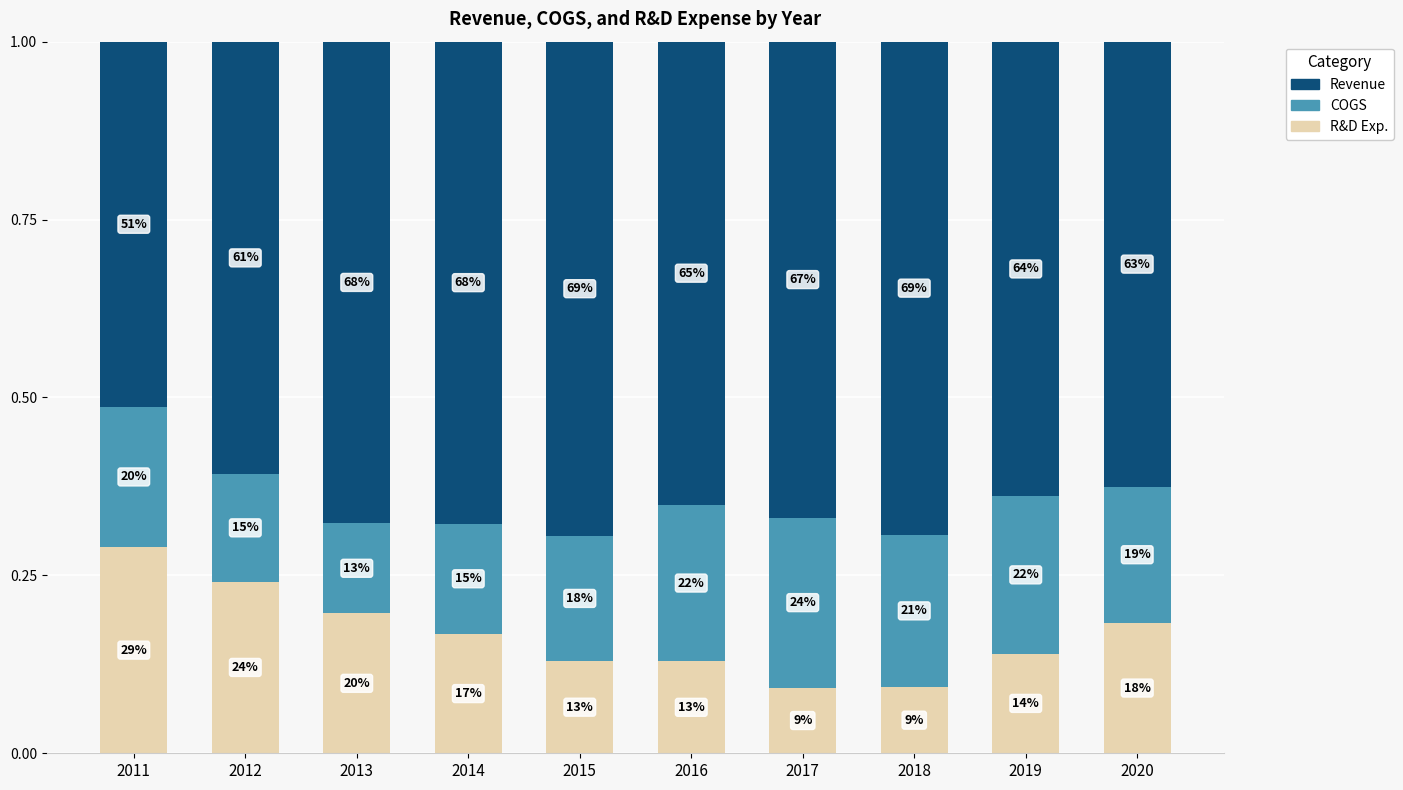

How many bars are there in total?

10